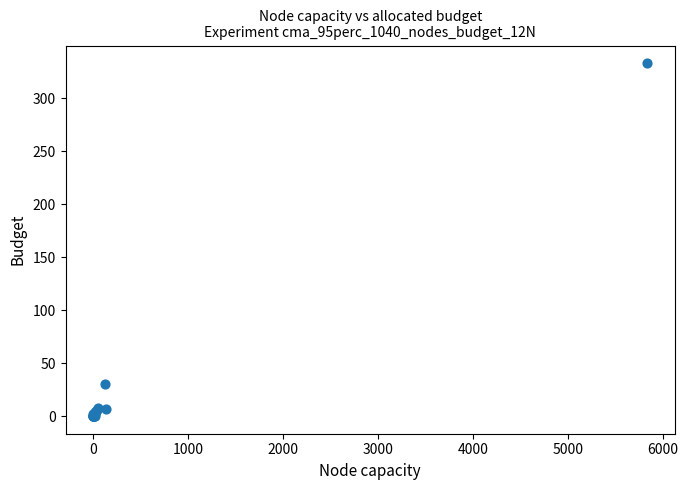

What Y value in the scatter plot is closest to 166?

30